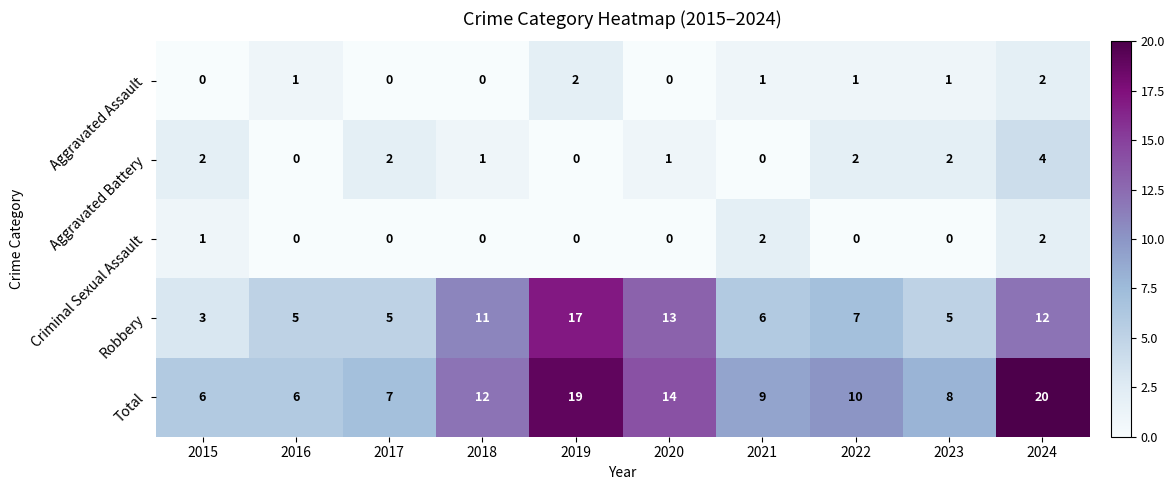

At which label is Total closest to 13?

2018